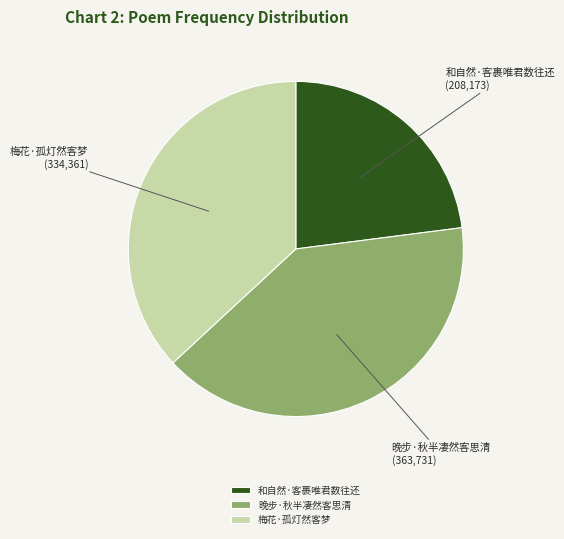

Count the number of slices in the pie.

3